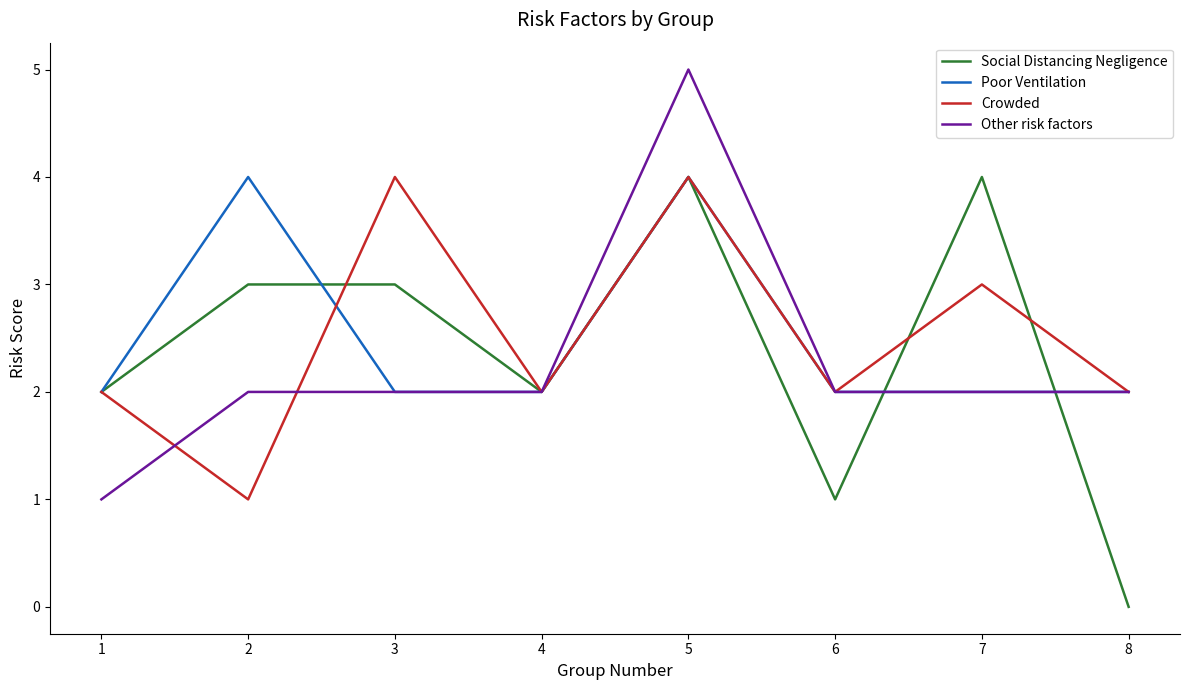

What is the total value across all series at 8?

6